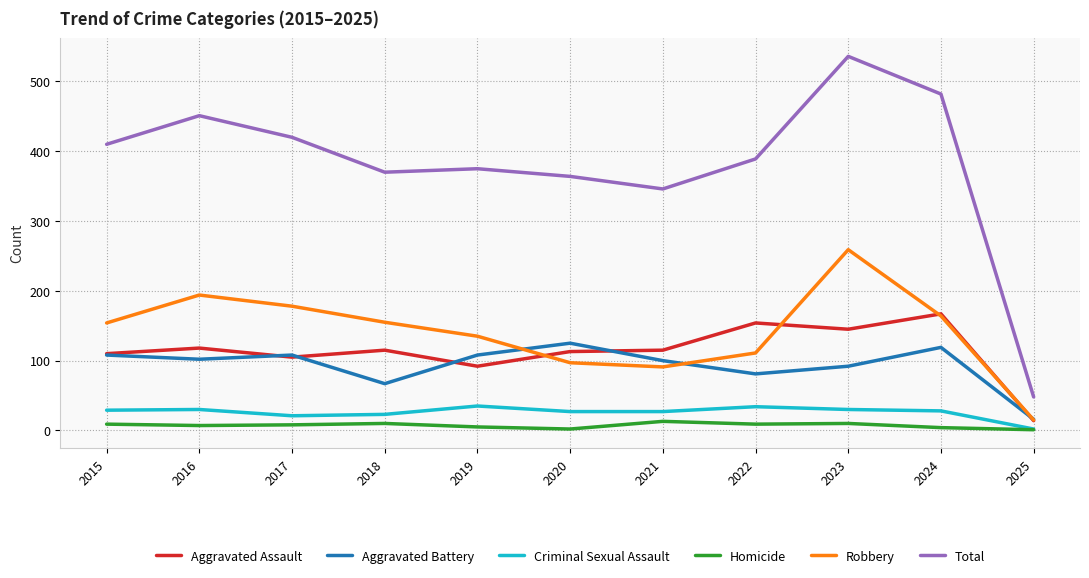

What is the difference between the maximum and minimum values in the Aggravated Assault series?

153